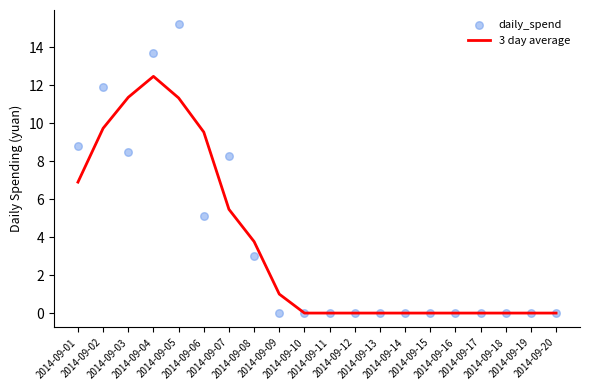

What are all the series names shown in the legend?

3 day average, daily_spend